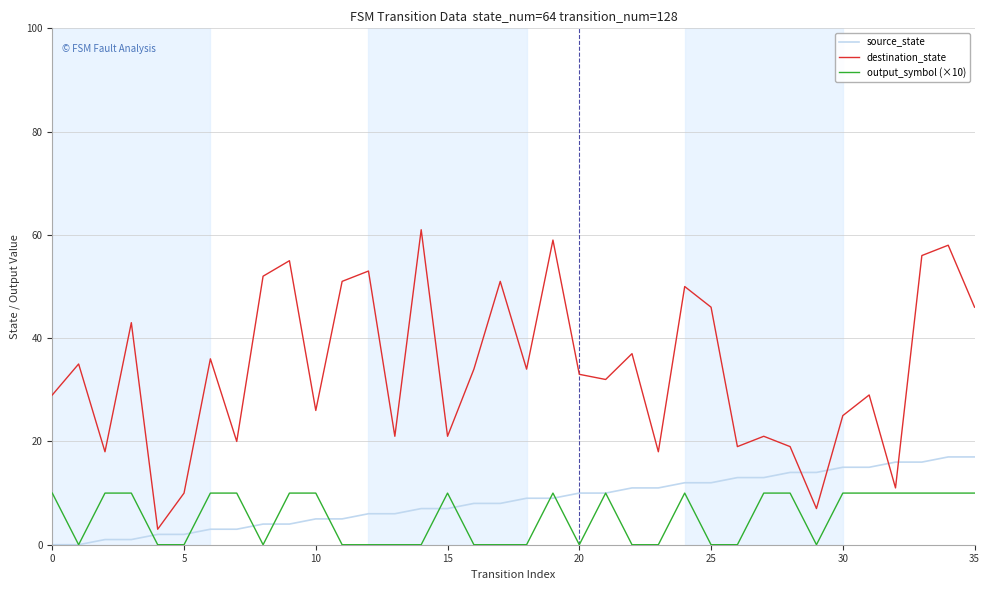

After their last crossing, which series has the higher values: source_state or output_symbol (×10)?

source_state